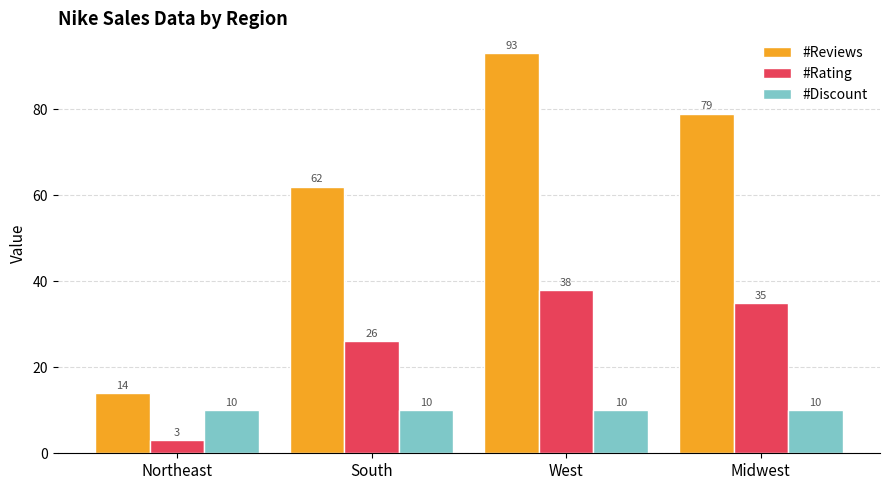

Reading left to right, extract all data points from this chart.

#Reviews: 14	62	93	79
#Rating: 3	26	38	35
#Discount: 10	10	10	10